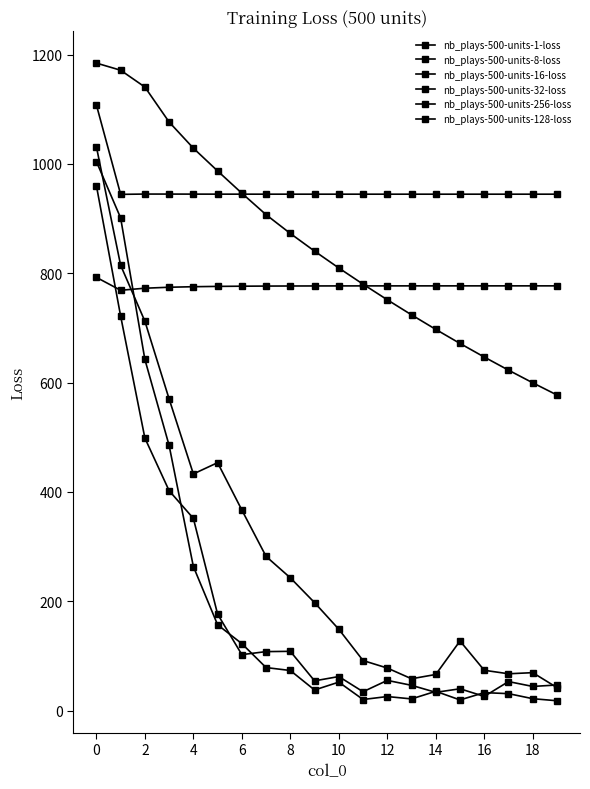

Count the number of data series in this chart.

6